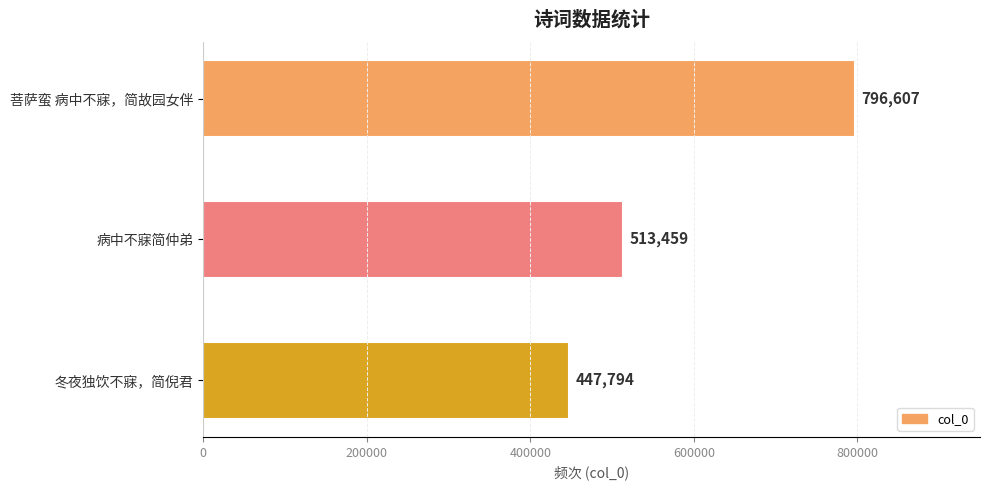

Rank the categories by value from lowest to highest.

冬夜独饮不寐，简倪君, 病中不寐简仲弟, 菩萨蛮 病中不寐，简故园女伴